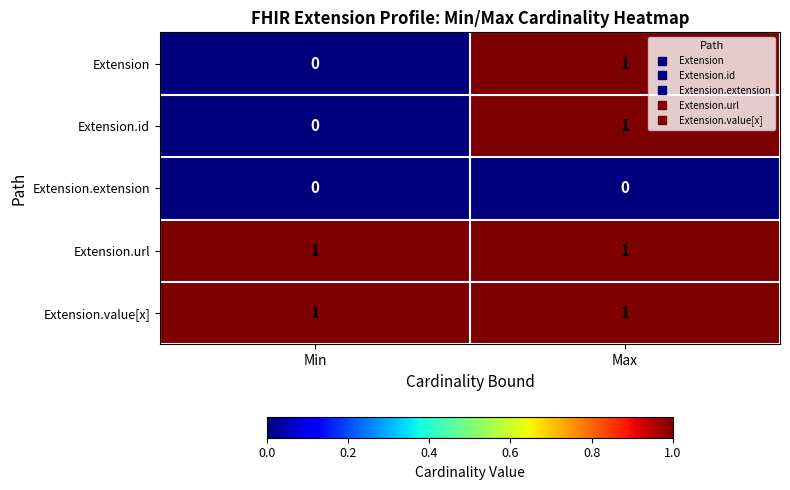

At which category is the sum across all series the highest?

Max